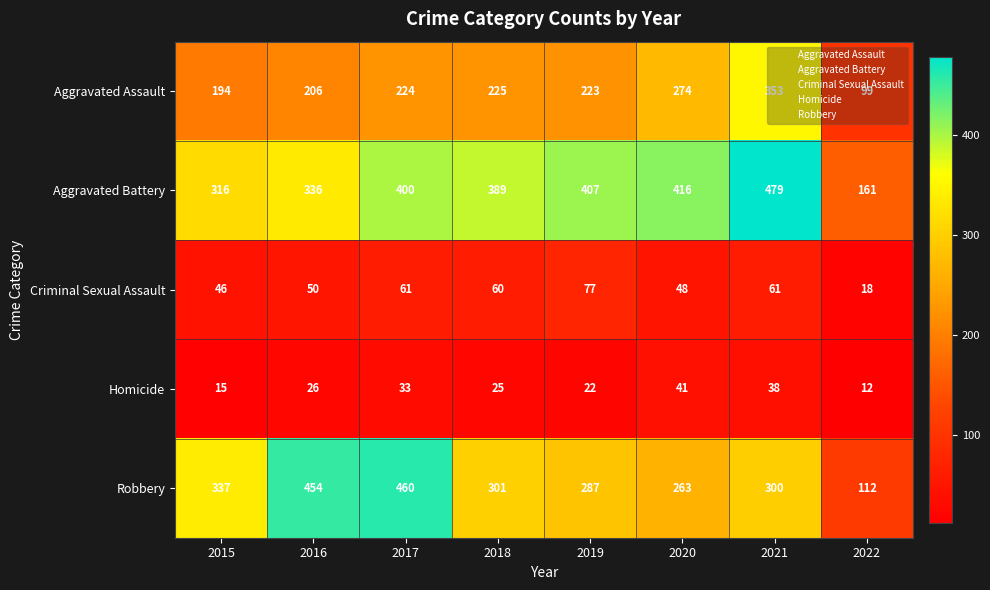

At how many categories does at least one series exceed 373?

6